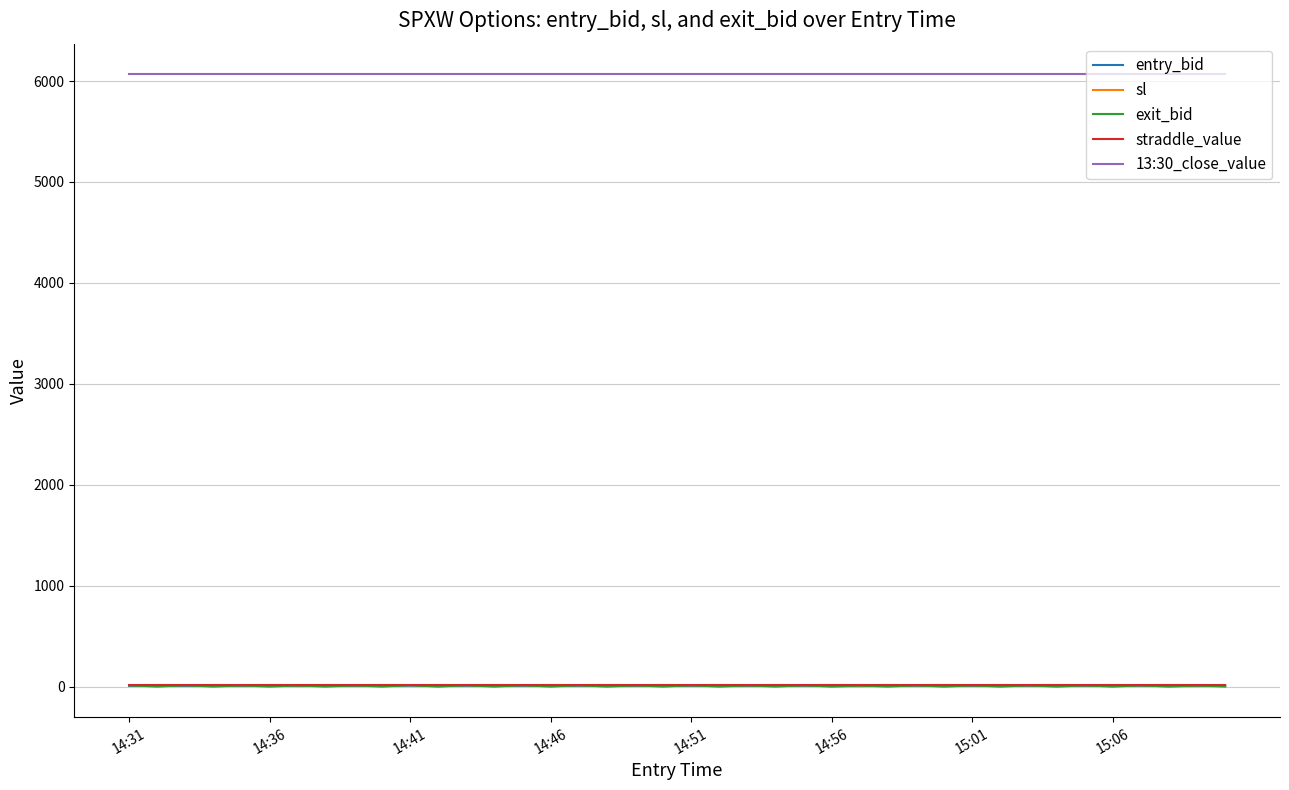

What is the maximum value shown in the chart?

6066.7